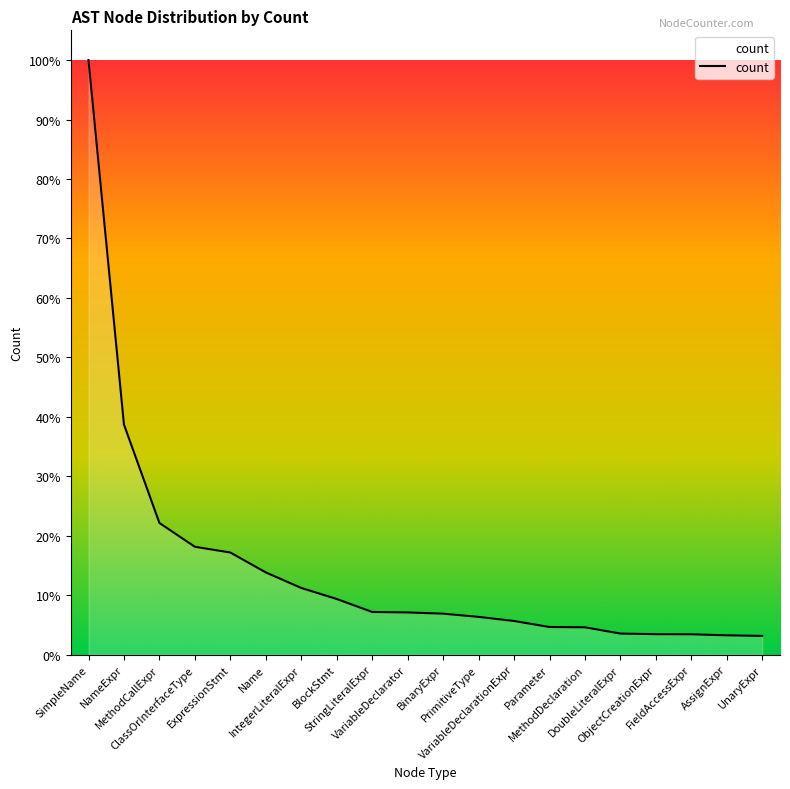

Where is the data nearest to the value 778744?

NameExpr